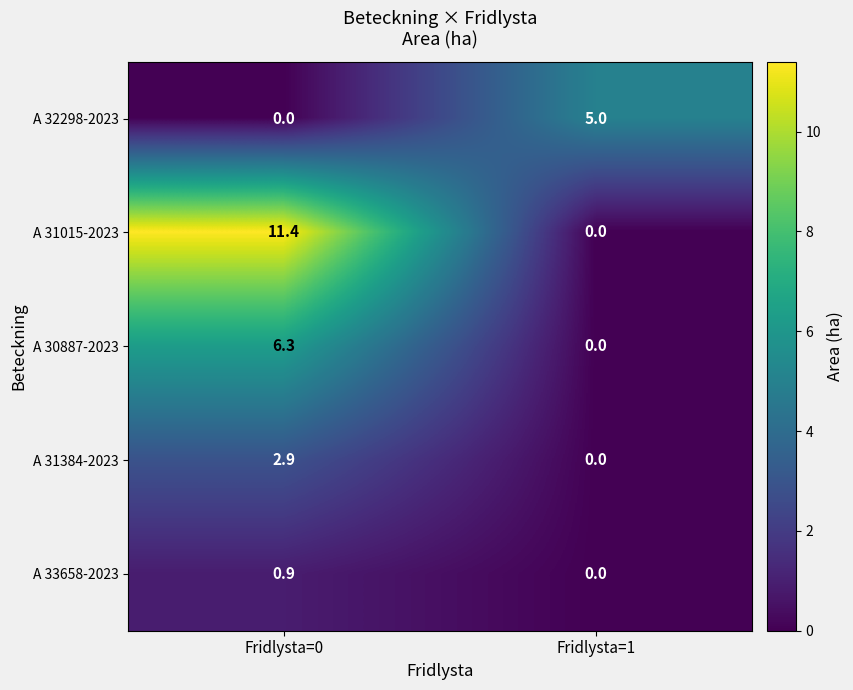

The A 31384-2023 series shows 0.0 at Fridlysta=1. True or false?

True